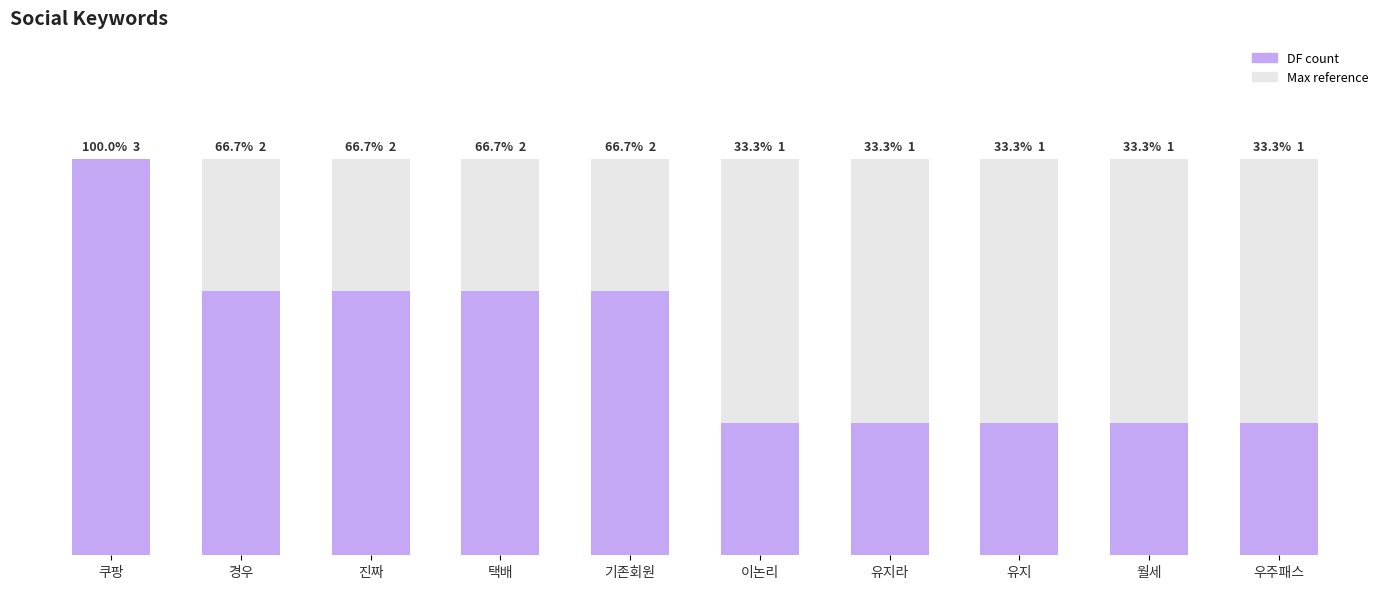

What is the label of the 5th bar from the left?

기존회원